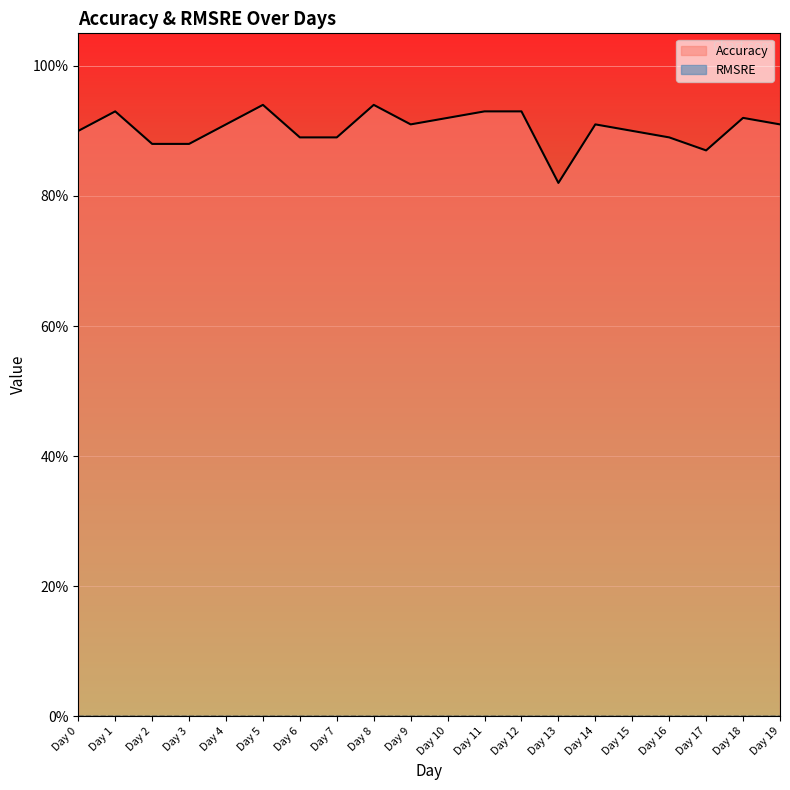

What is the value of the 11th point from the left?

0.9